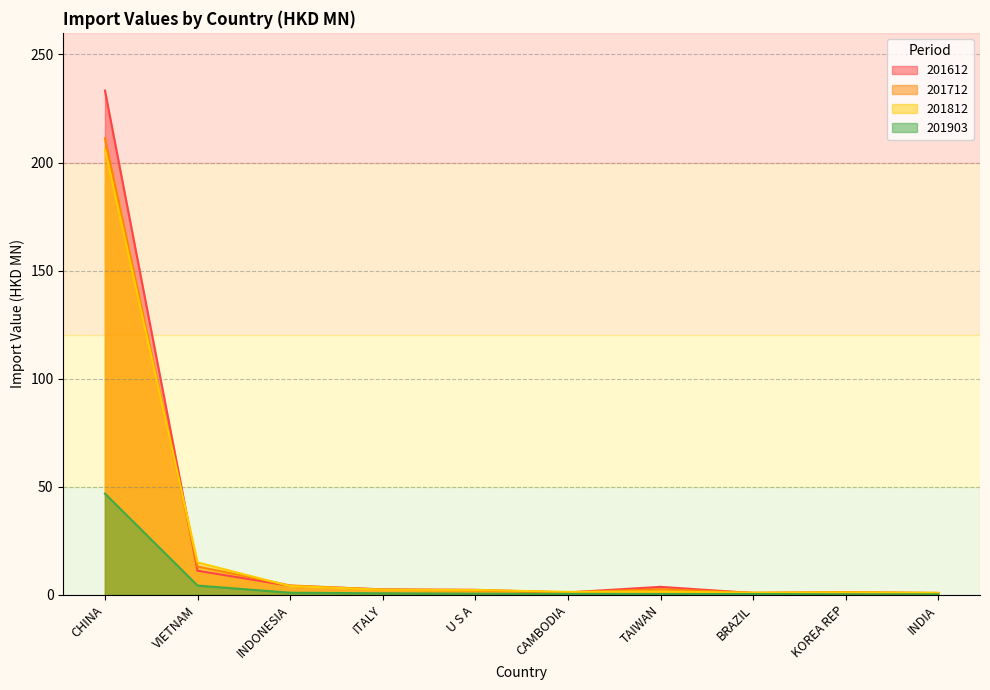

What is the minimum value for 201812?

0.9